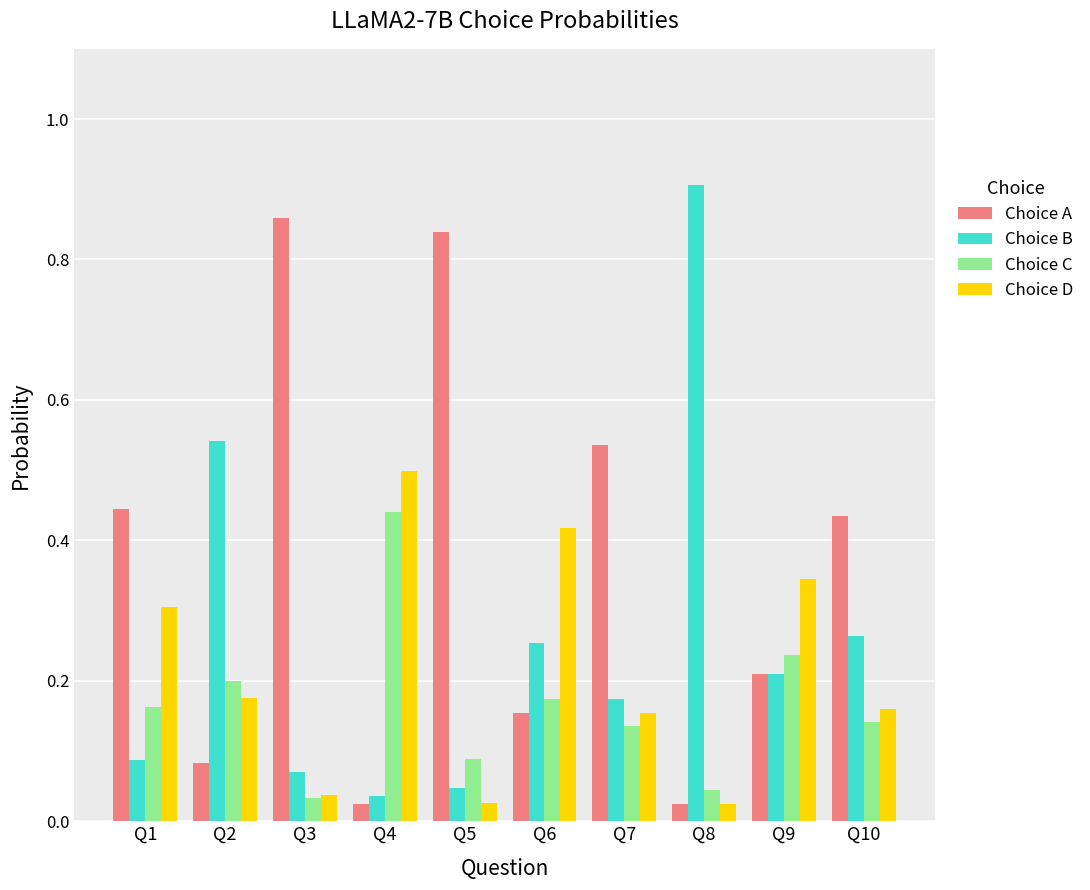

Count the number of categories in the chart.

10